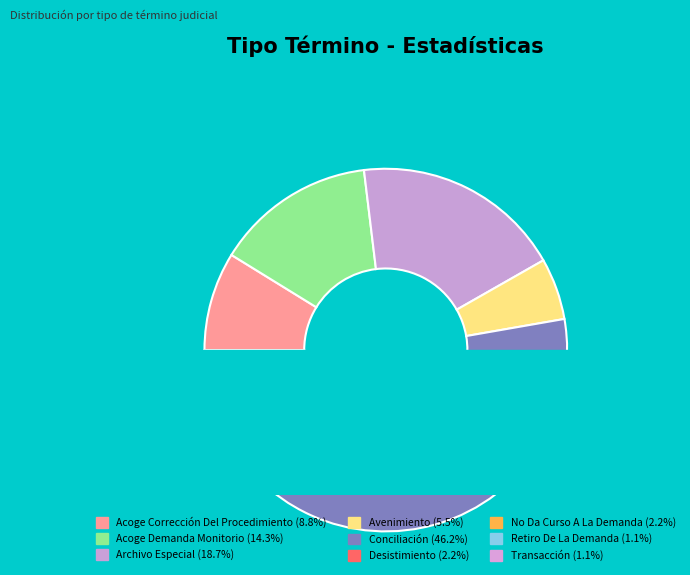

Count the number of slices in the pie.

9